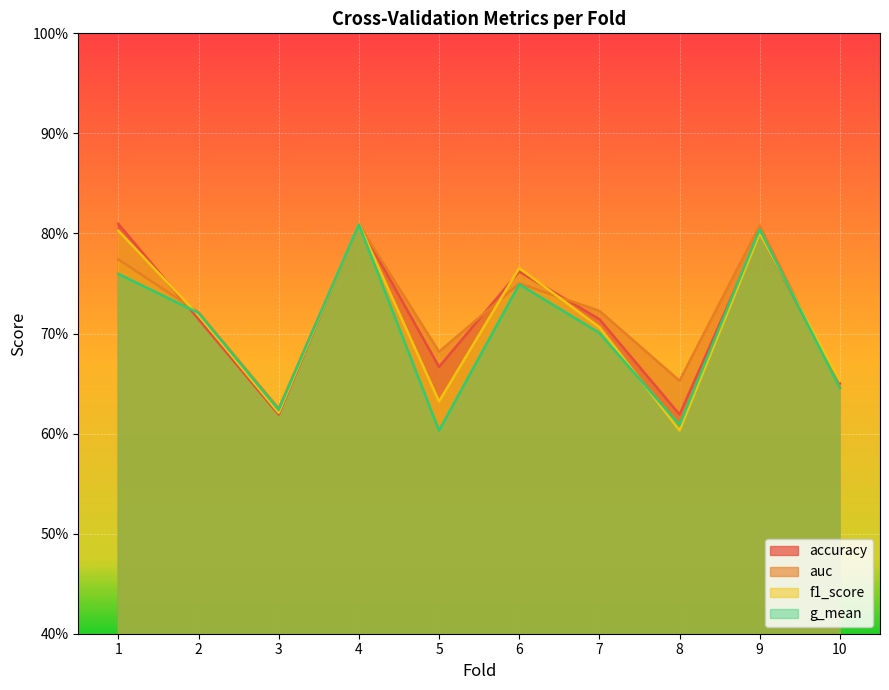

Where is the first local maximum for auc?

4